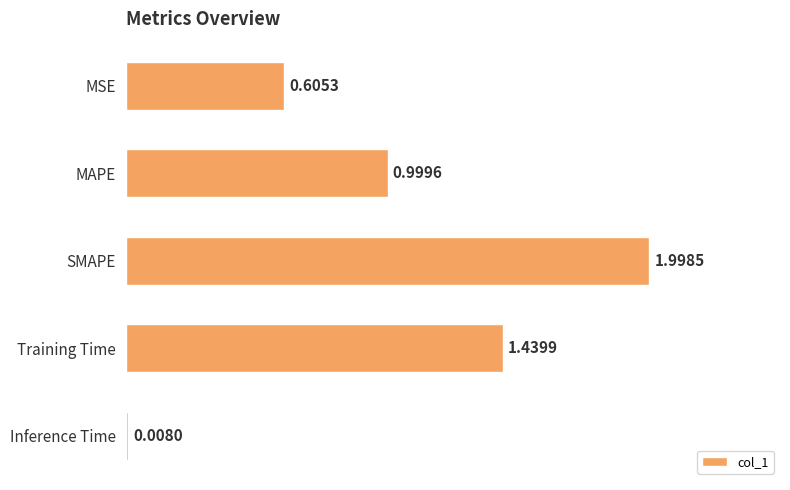

List the labels in order of value, largest first.

SMAPE, Training Time, MAPE, MSE, Inference Time